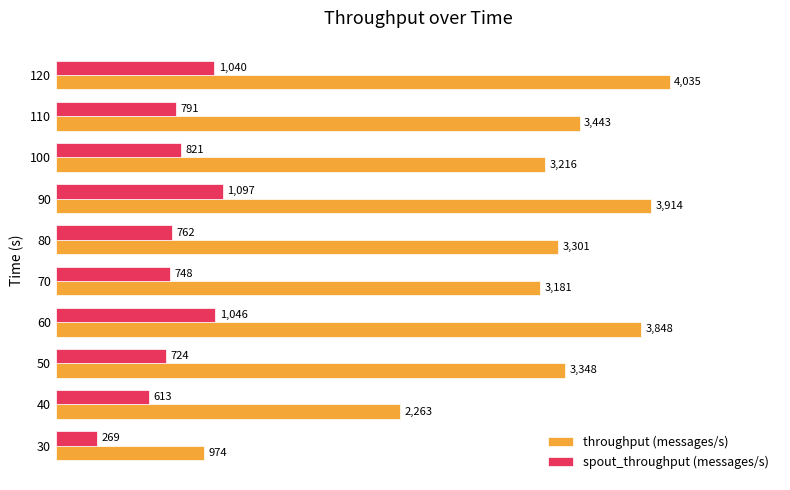

Which series has the largest range (max minus min)?

throughput (messages/s)